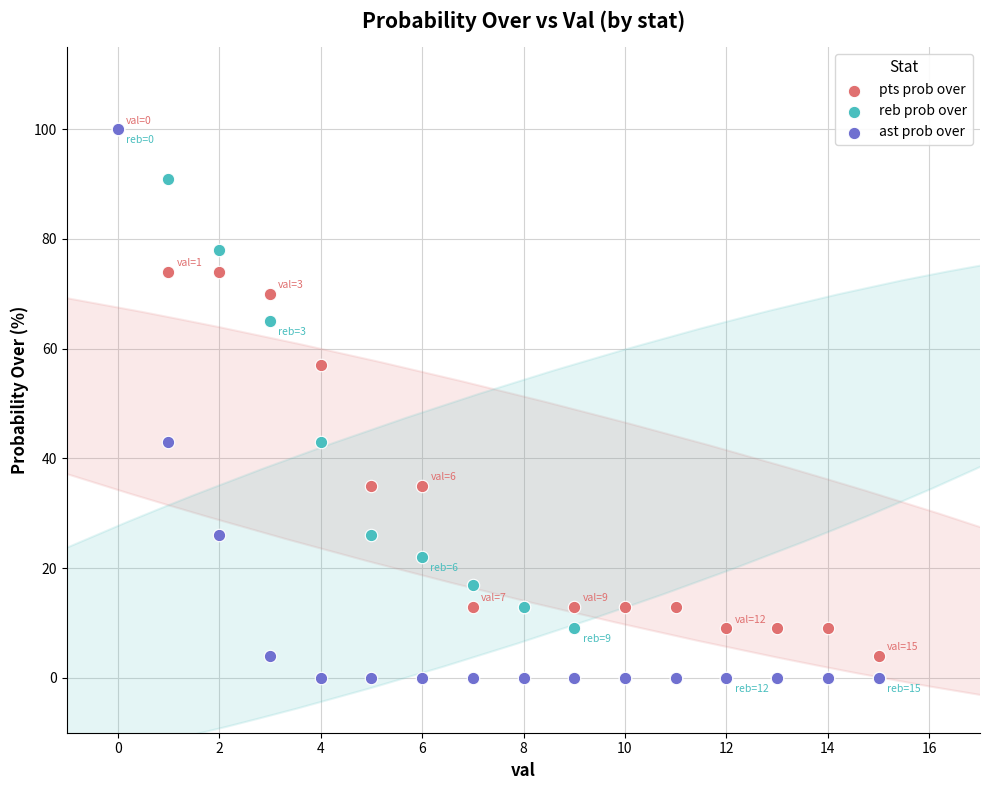

In the pts prob over series, what Y value is closest to 52?

57